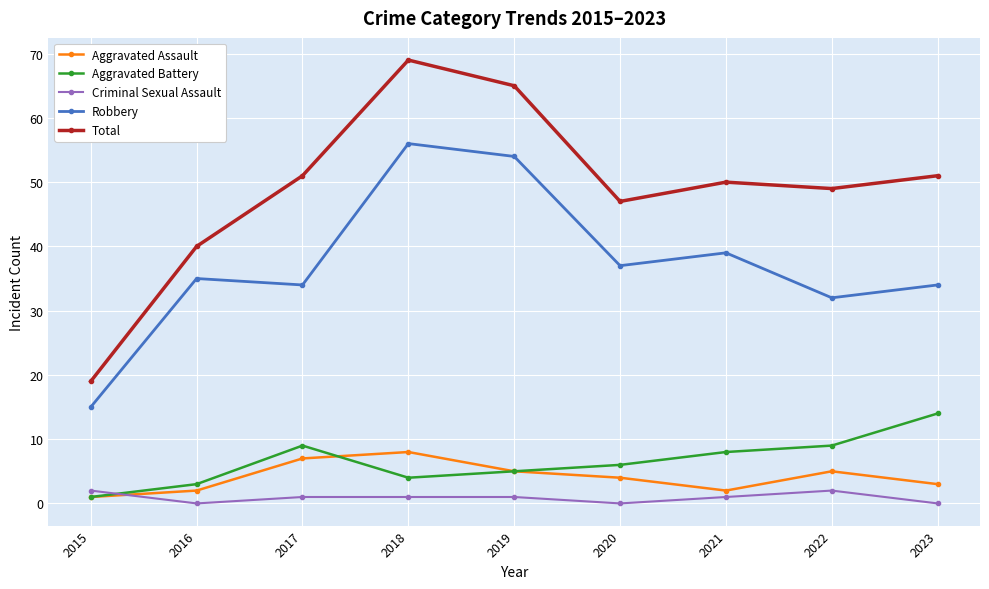

Rank the series by their maximum value, from lowest to highest.

Criminal Sexual Assault, Aggravated Assault, Aggravated Battery, Robbery, Total